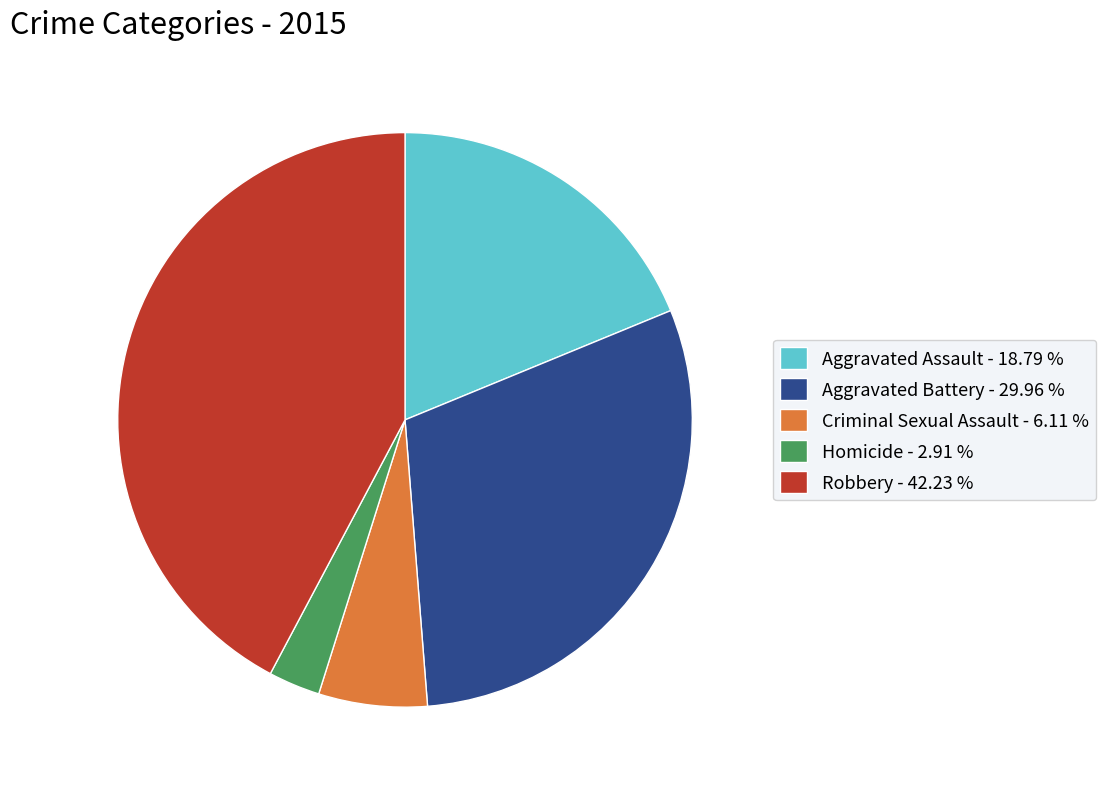

How many segments does this pie chart have?

5